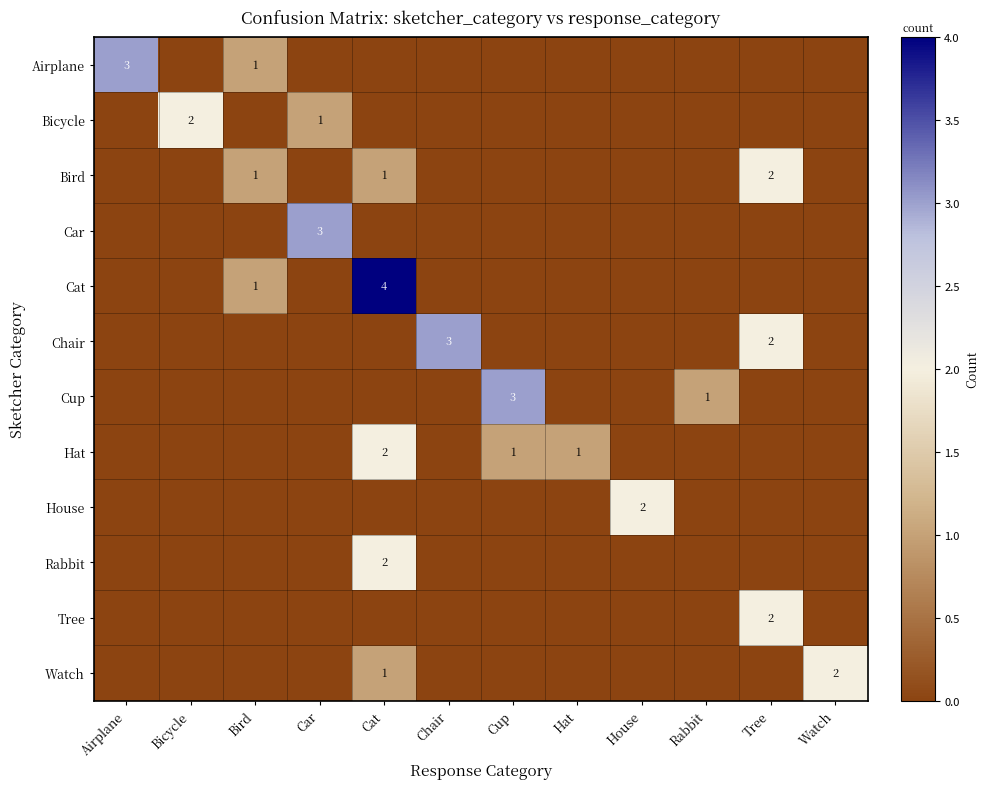

At which category is the sum across all series the highest?

Cat